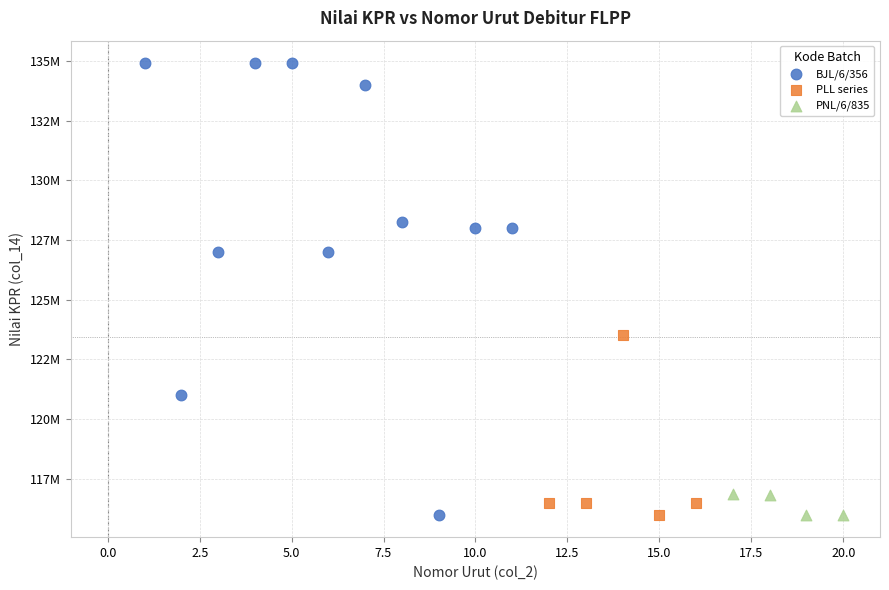

What are all the series names shown in the legend?

BJL/6/356, PLL series, PNL/6/835